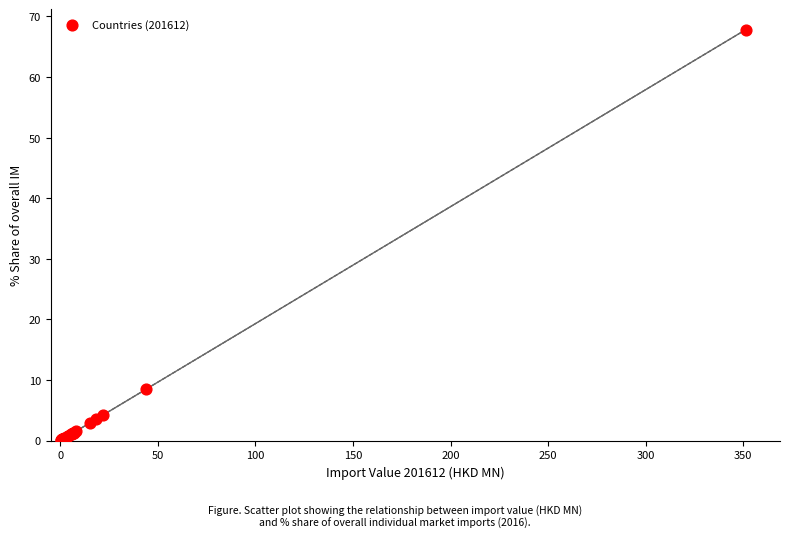

What Y value in the scatter plot is closest to 33?

8.5